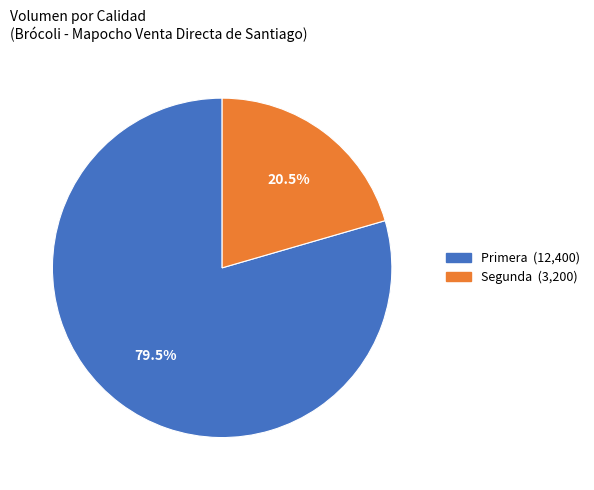

What is the ratio of the value at Segunda to the value at Primera?

0.3